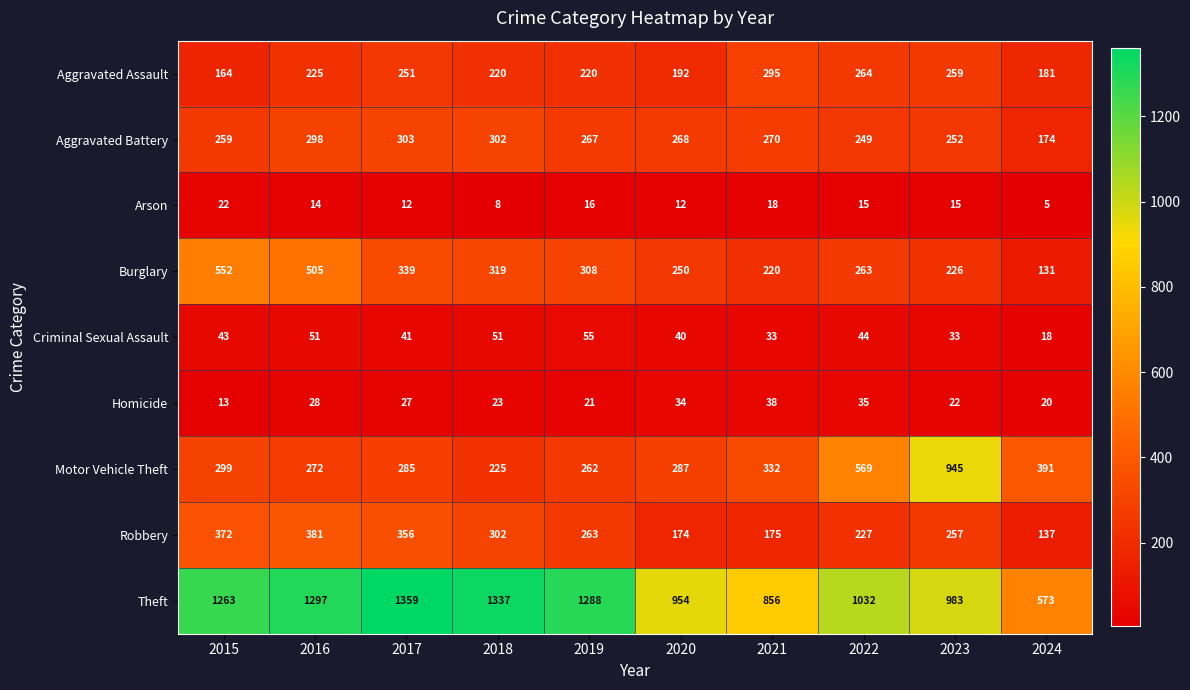

Between 2016 and 2021, which series saw the biggest shift?

Theft